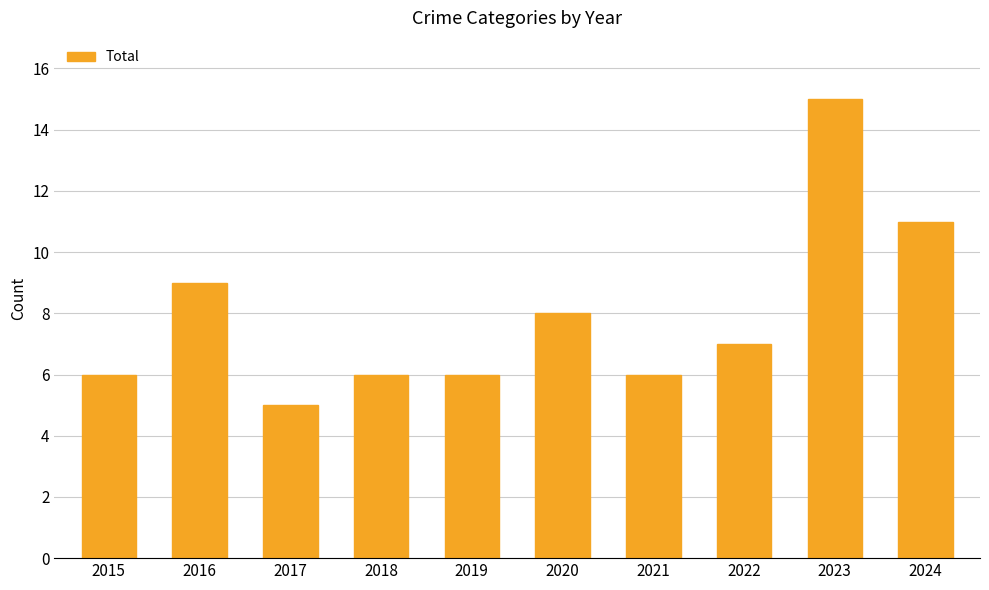

Count the values in the range 6 to 9.

7